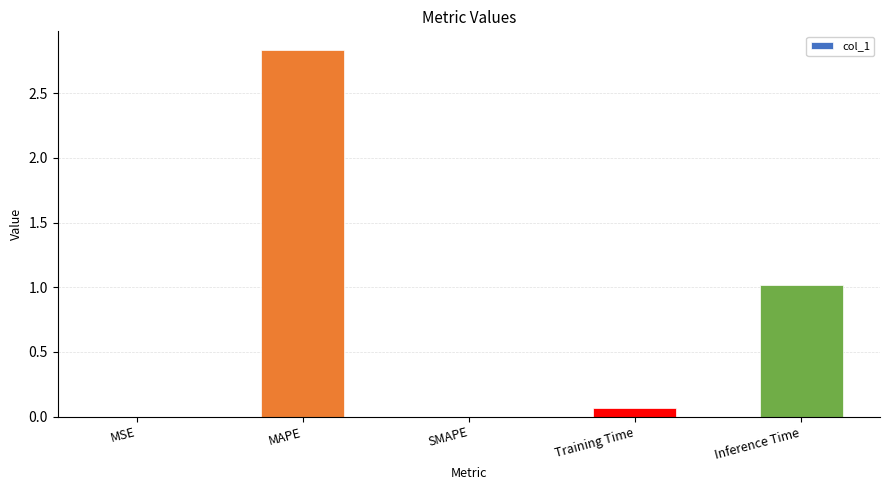

Which label corresponds to the largest value in the chart?

MAPE